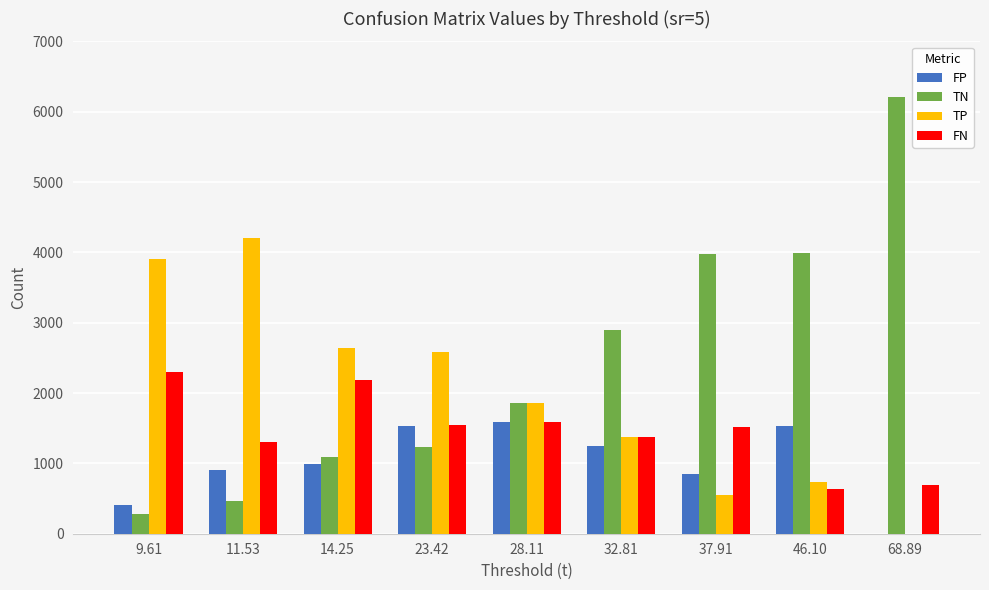

Is the value of FP at 28.11 greater than the value of TN at 68.89?

No